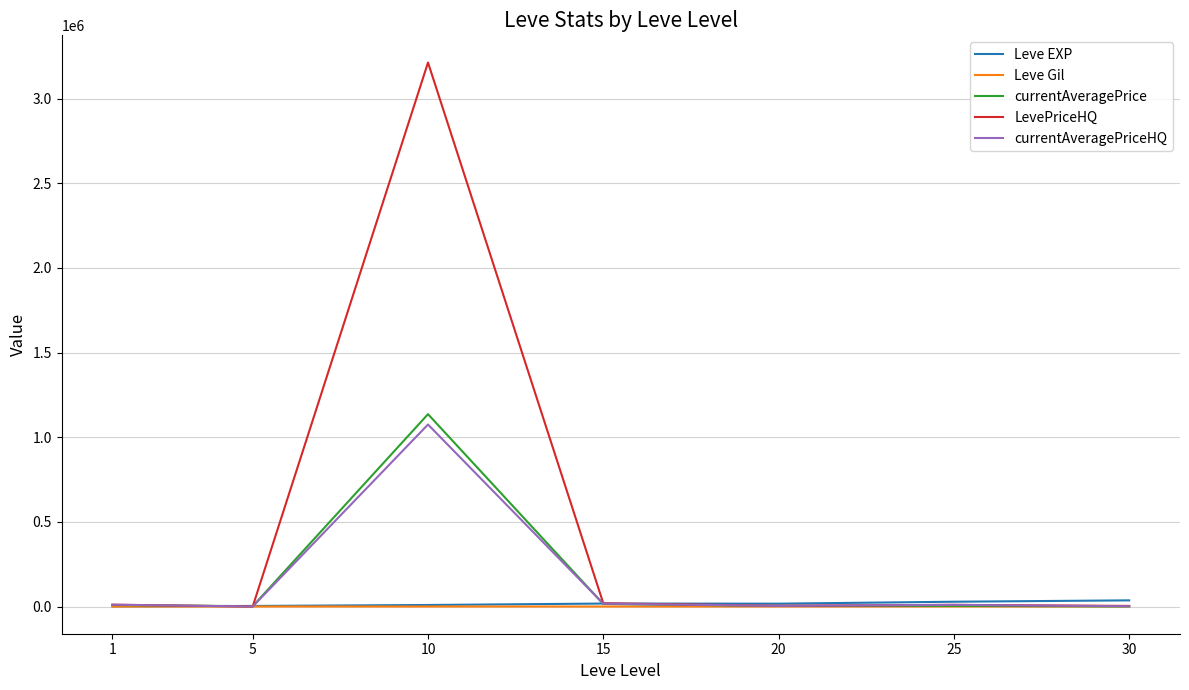

Which series has the largest total across all categories?

LevePriceHQ